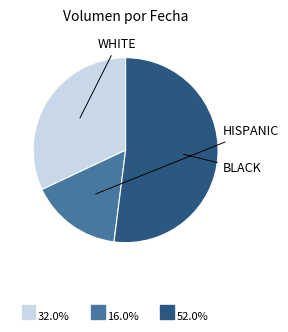

Does any single category account for the majority?

Yes